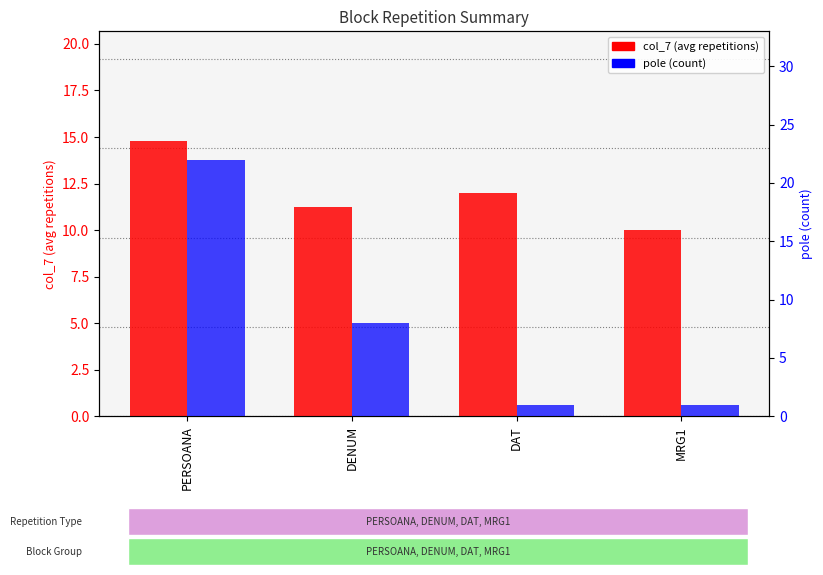

Which has a higher value, MRG1 or DAT?

DAT